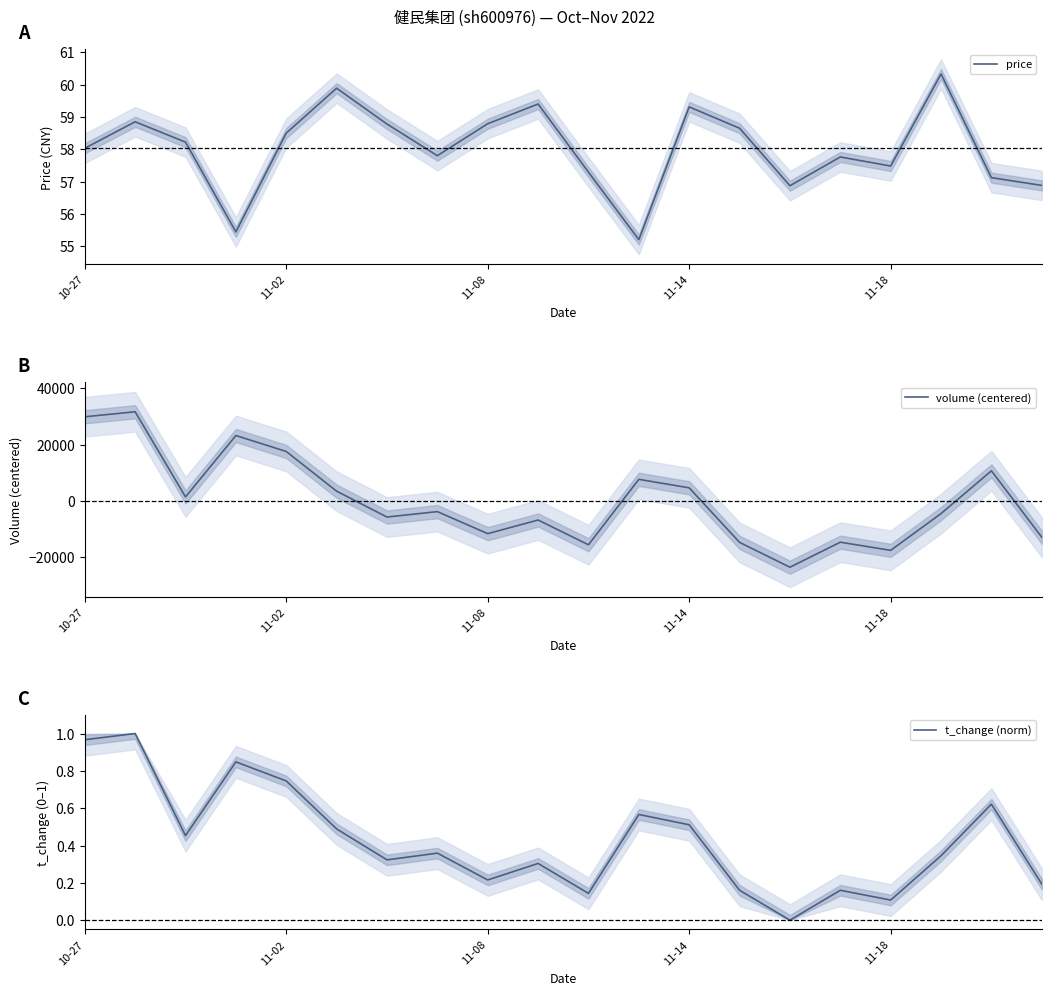

Is it true that price equals 56.9 at 14?

True